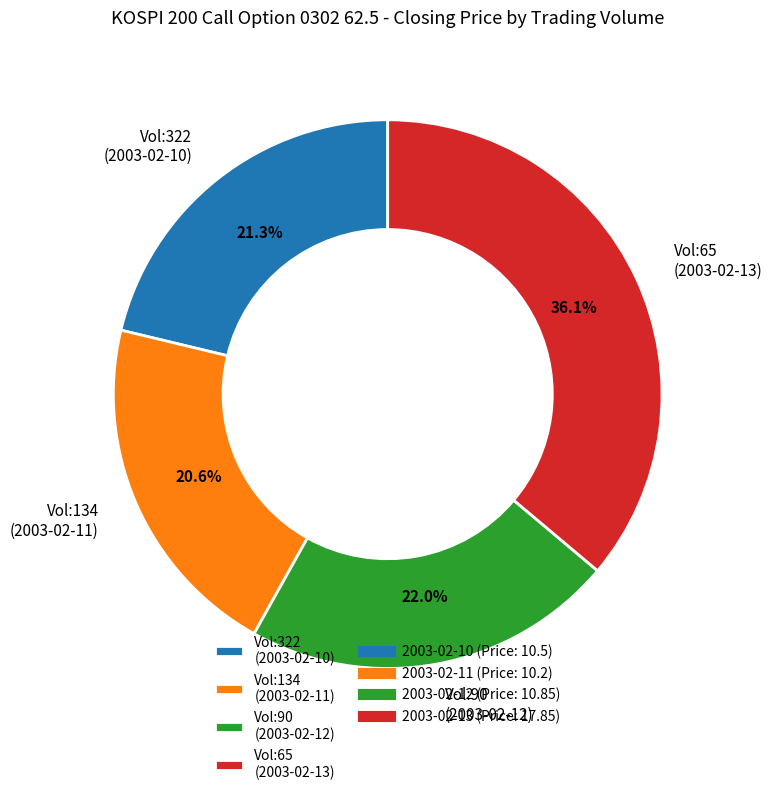

To the nearest percent, what is the average slice percentage?

25%